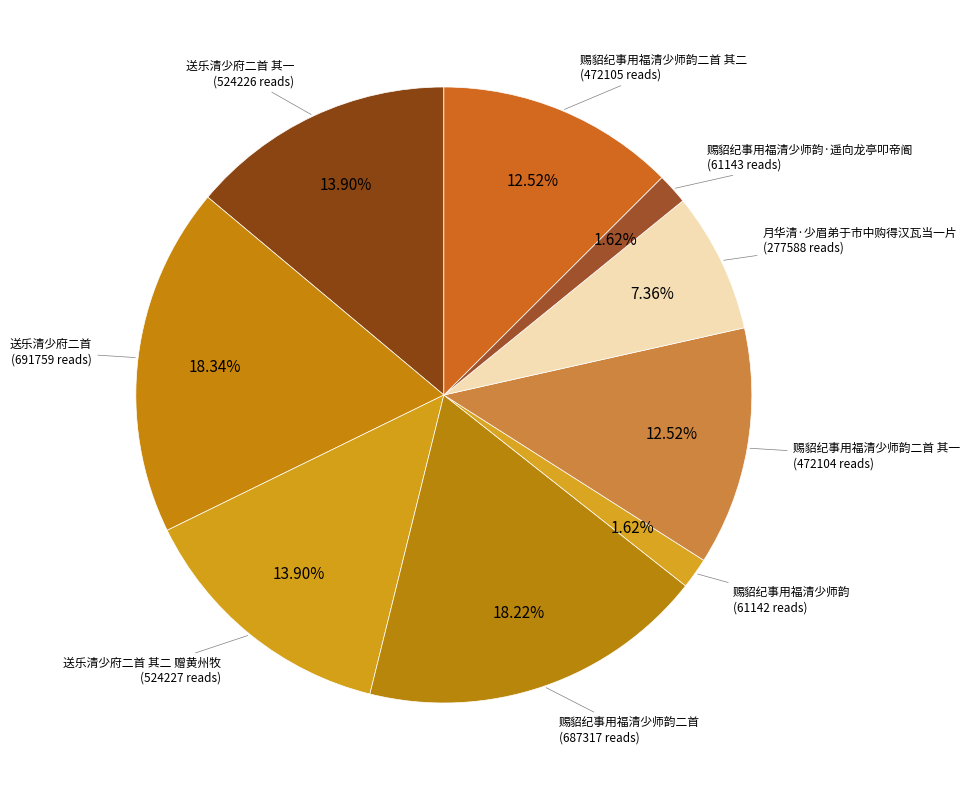

How many segments does this pie chart have?

9